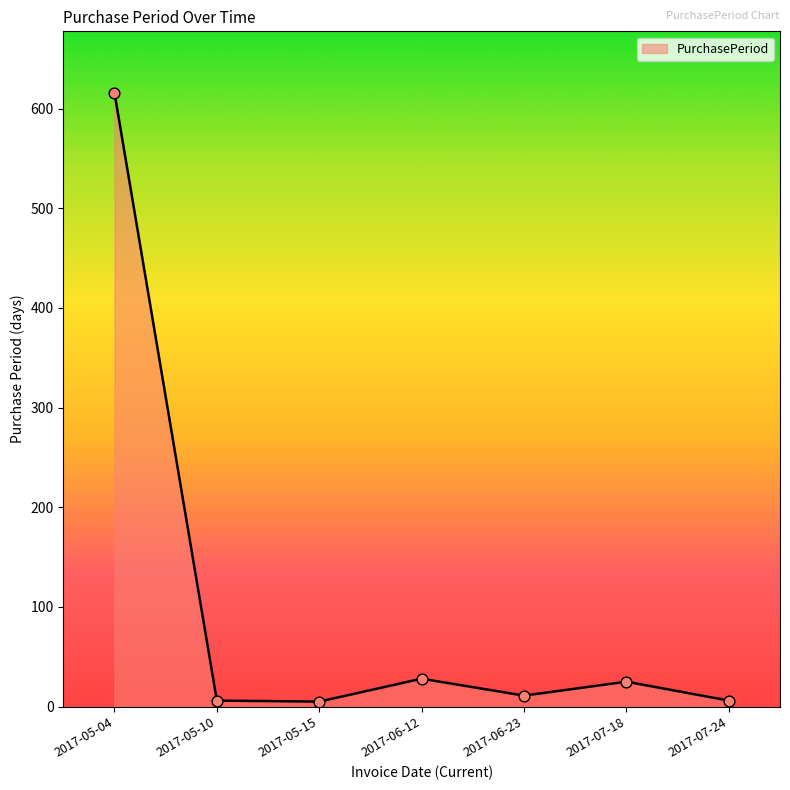

What is the change in value from 2017-05-04 to 2017-06-23?

-605